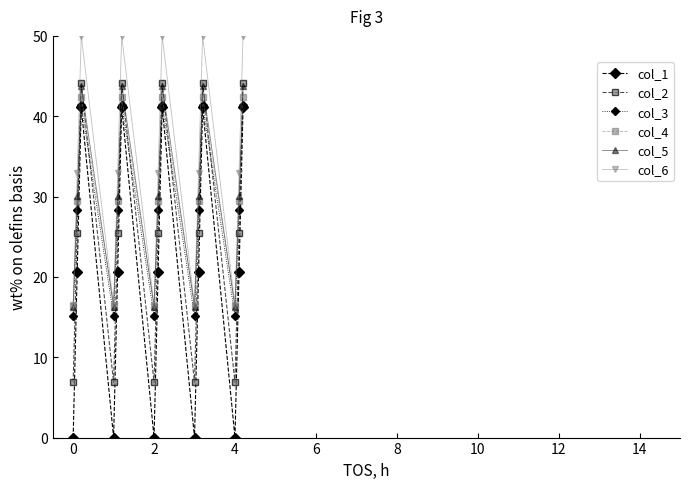

Which series ends up on top after the final intersection of col_4 and col_5?

col_5